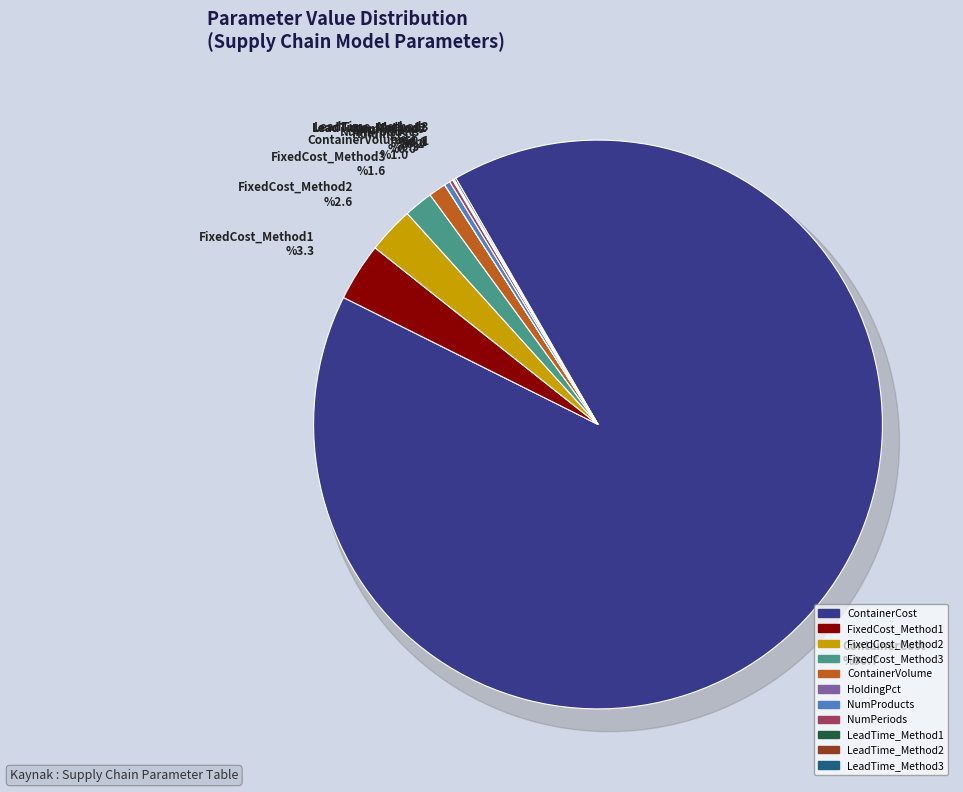

True or false: FixedCost_Method1 accounts for 1% of the total.

False